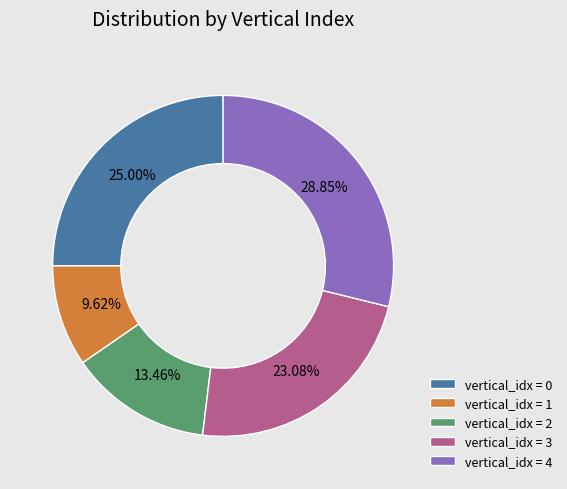

Is there any slice that represents more than half of the pie?

No